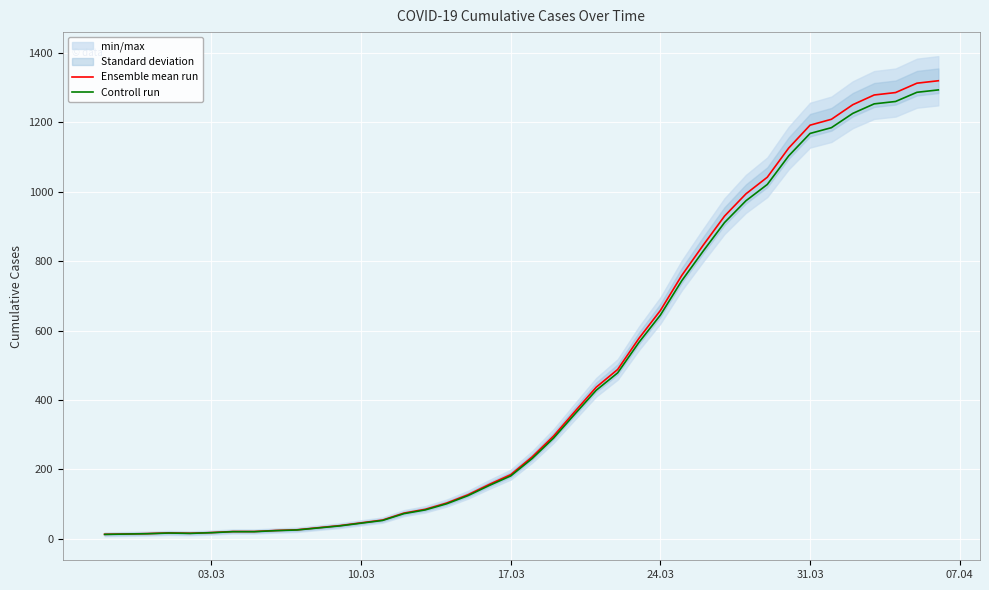

List the series in order of their peak value, highest first.

Ensemble mean run, Controll run